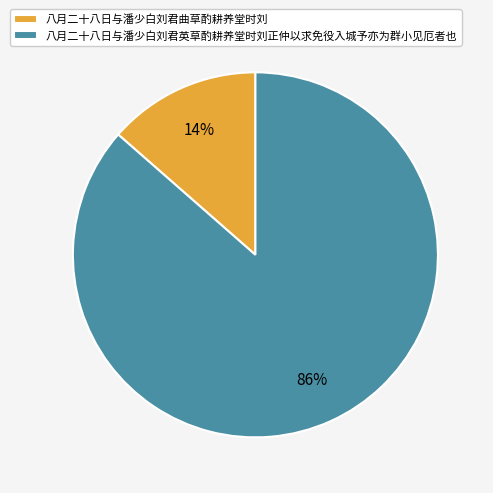

Is there any slice that represents more than half of the pie?

Yes